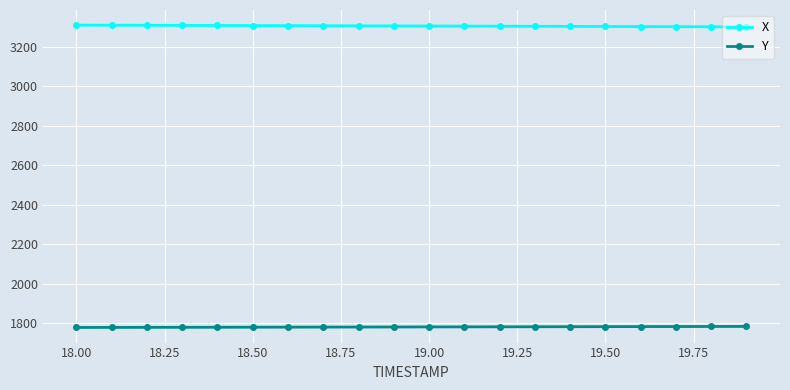

What is the greatest value displayed?

3310.2